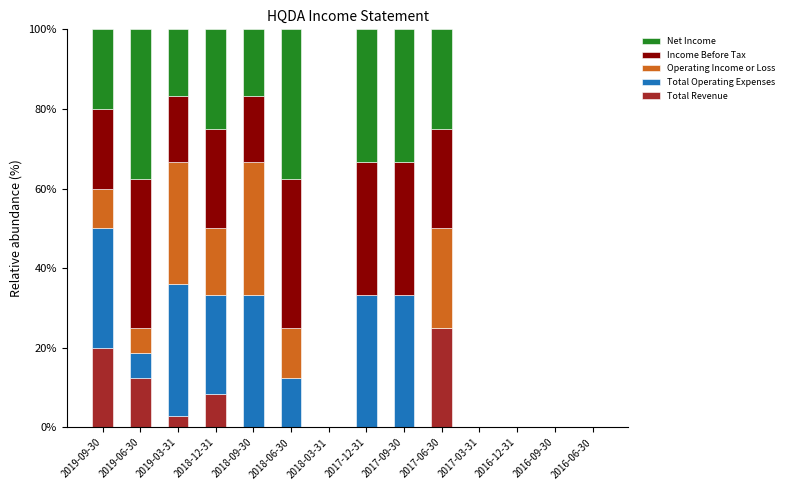

What is the maximum value for Total Revenue?

25.0